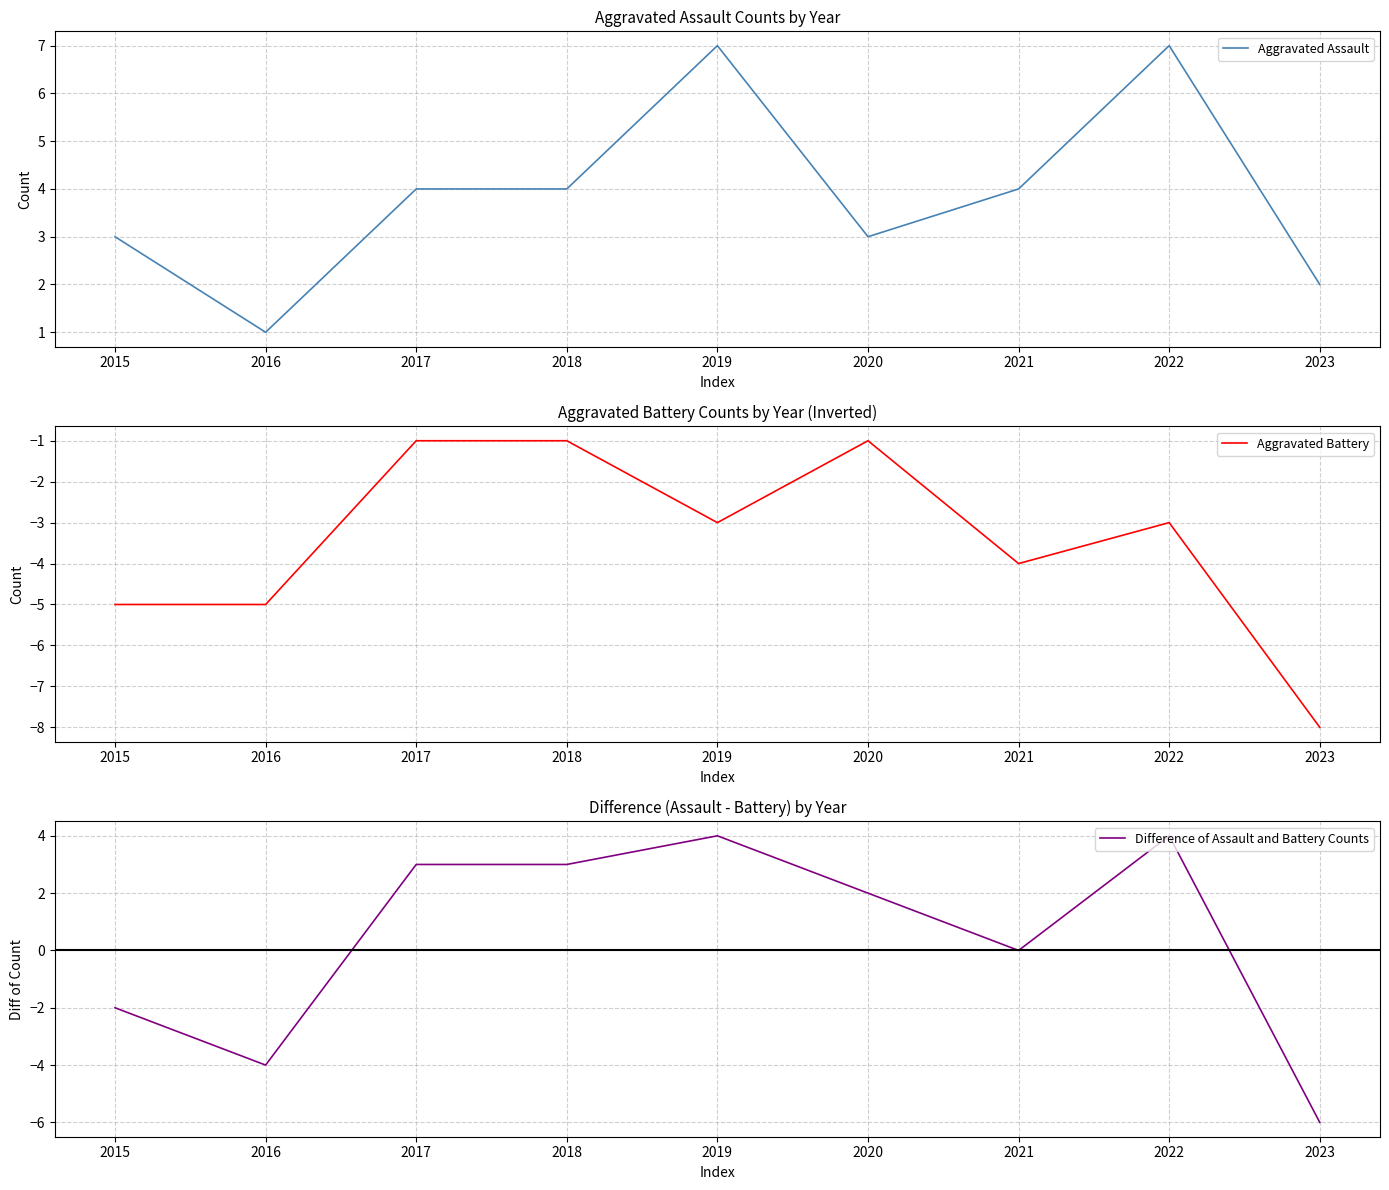

What is the sum of the Aggravated Battery values at 2019 and 2021?

-7